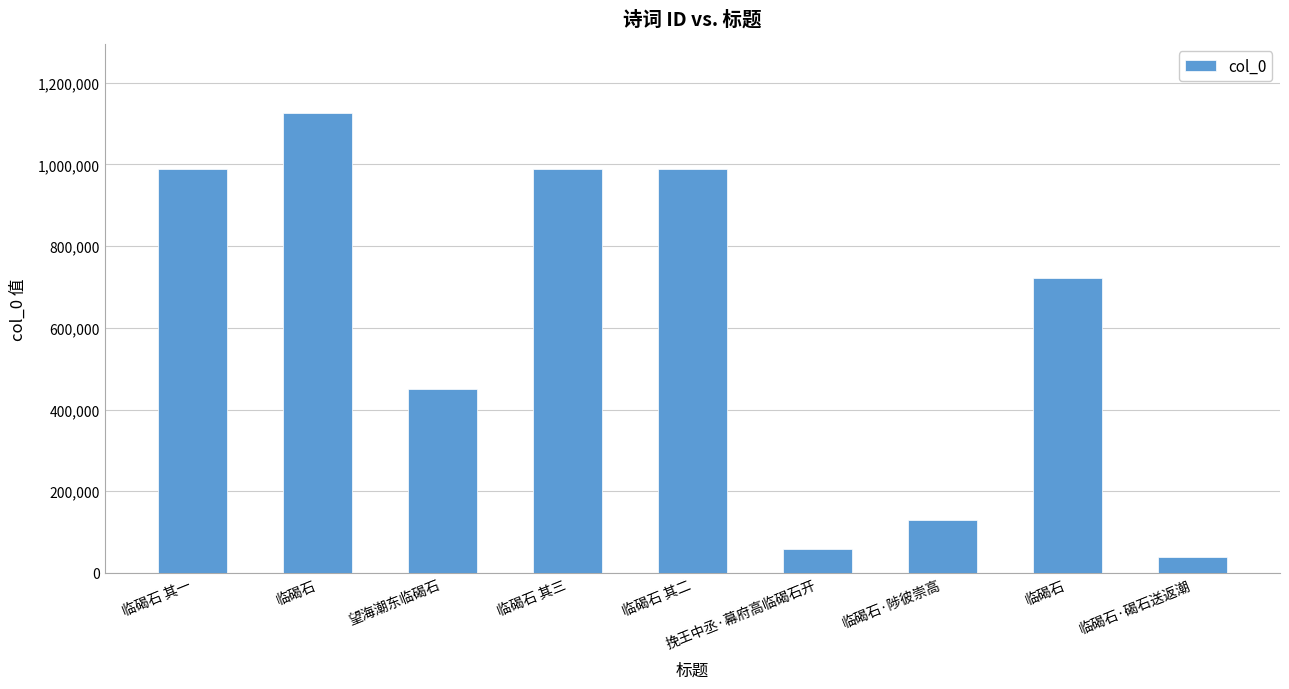

Rank the categories by value from lowest to highest.

临碣石·碣石送返潮, 挽王中丞·幕府高临碣石开, 临碣石·陟彼崇高, 望海潮东临碣石, 临碣石, 临碣石 其三, 临碣石 其一, 临碣石 其二, 临碣石